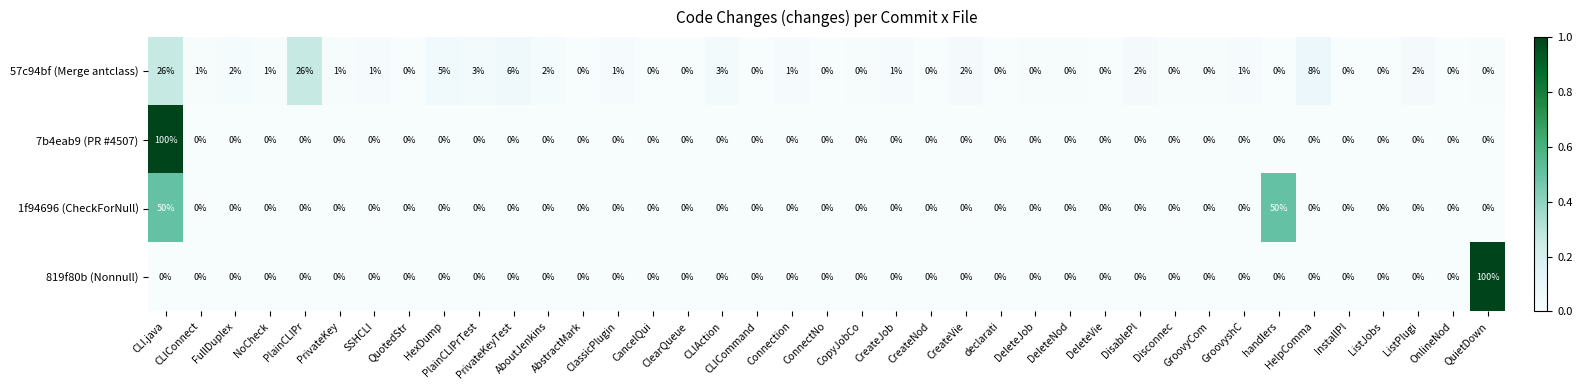

What is the average value of the 1f94696 (CheckForNull) series?

3